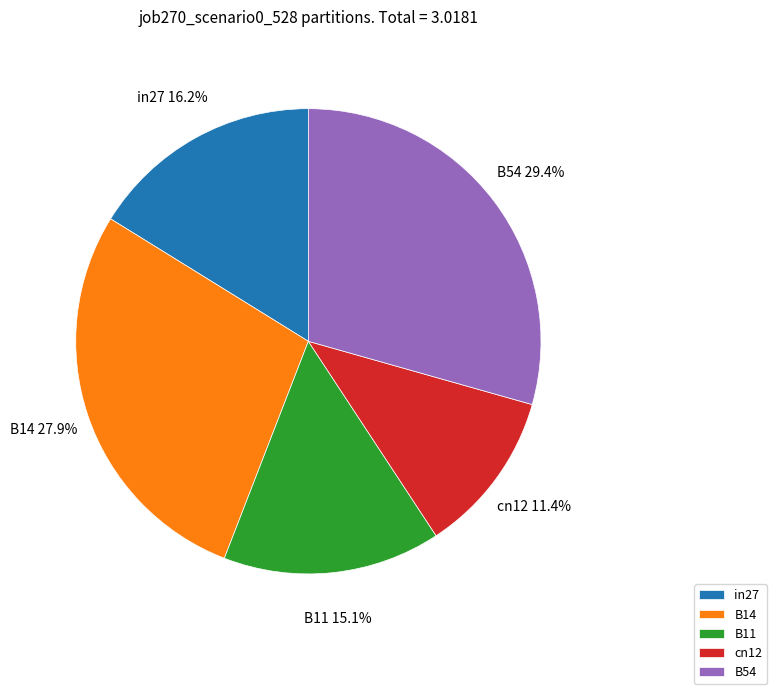

Which category has the biggest portion of the pie?

B54